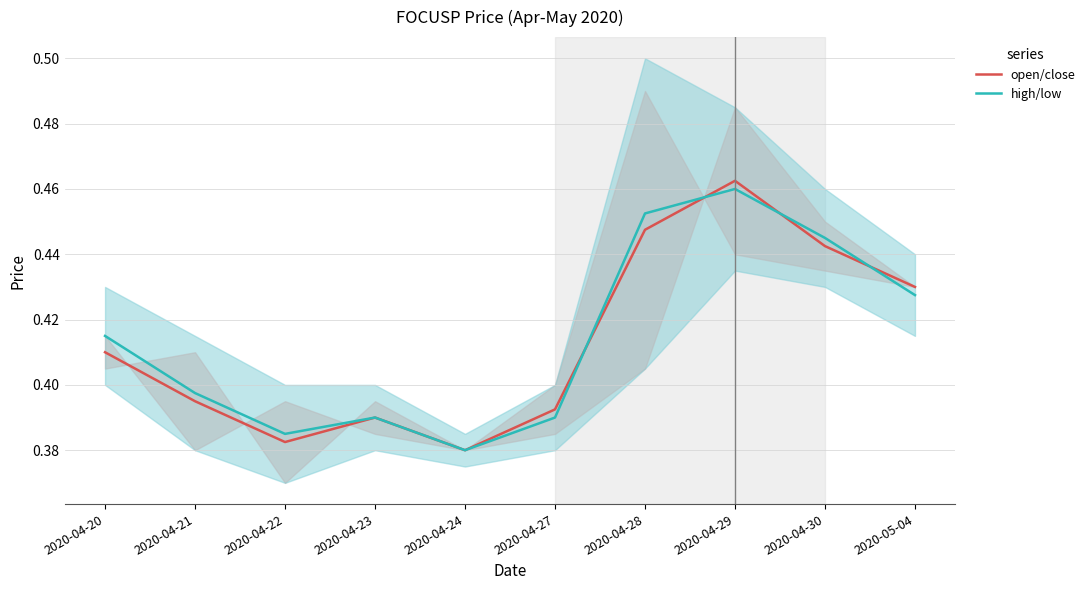

What are all the series names shown in the legend?

open/close, high/low